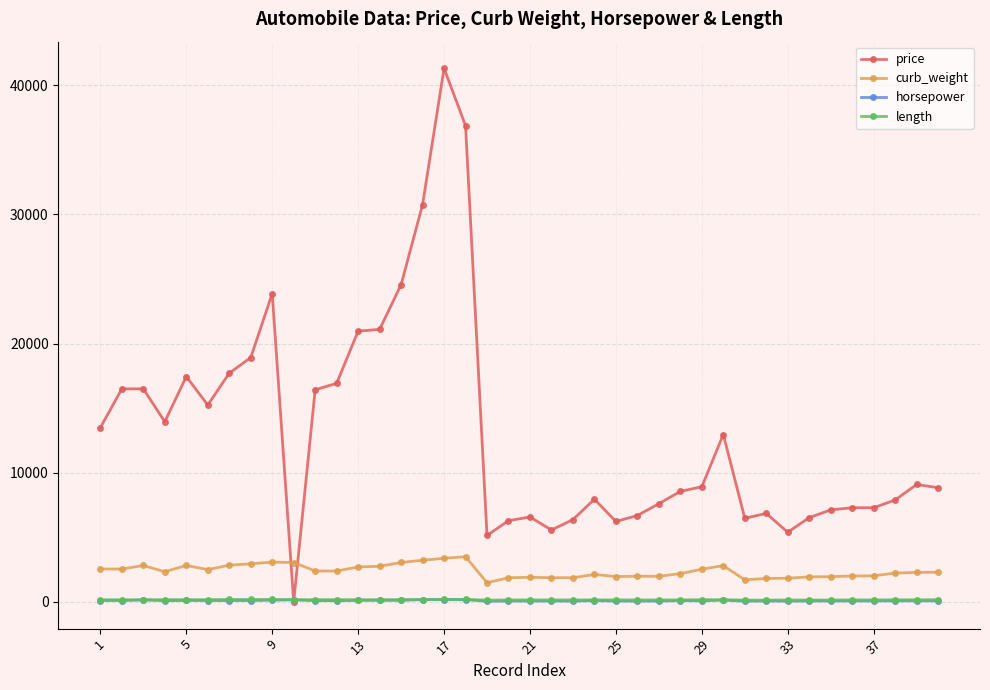

What is the value of the price point at the 33rd from the left?

5399.0